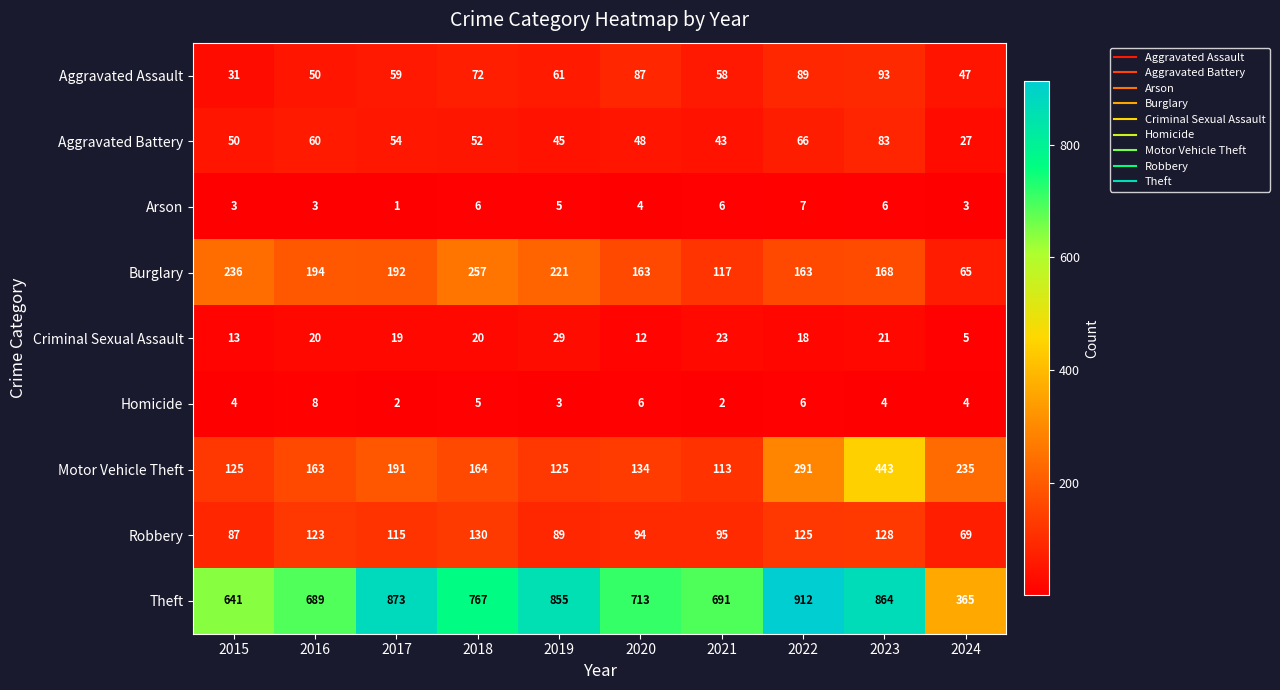

What is the approximate value of Robbery at 2020?

94